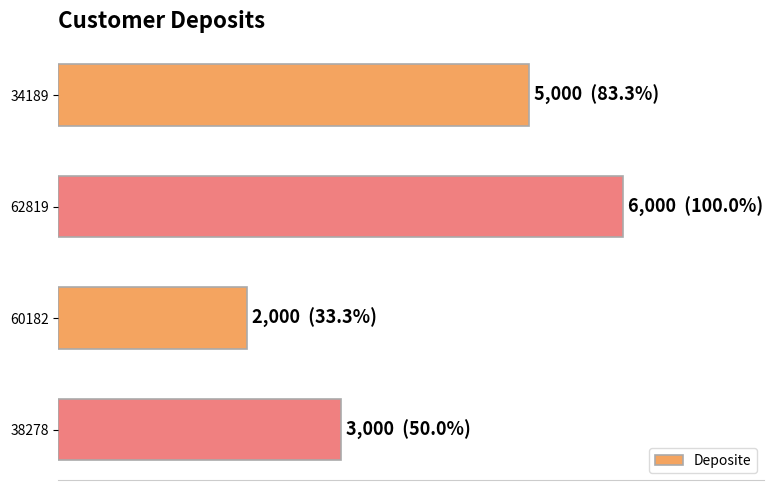

What is the maximum value shown in the chart?

6000